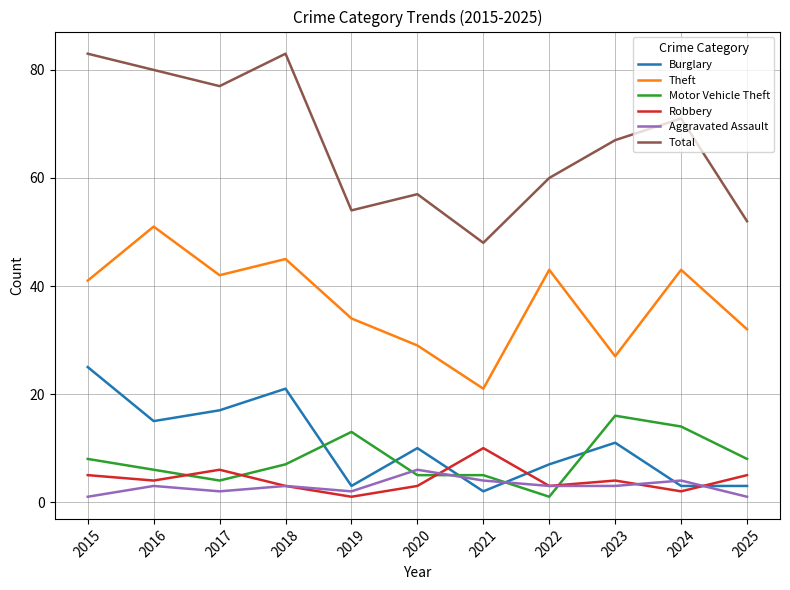

At how many categories does at least one series exceed 65?

6